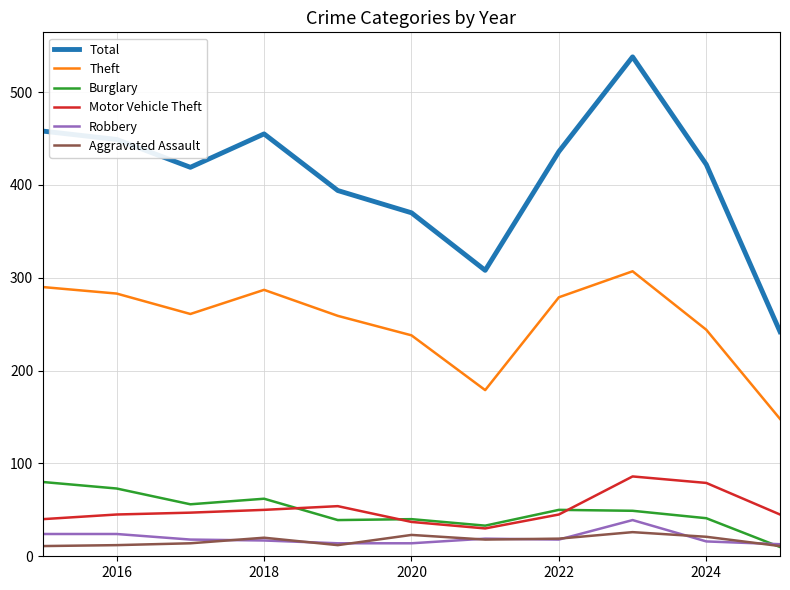

True or false: Theft and Robbery cross at least once.

False